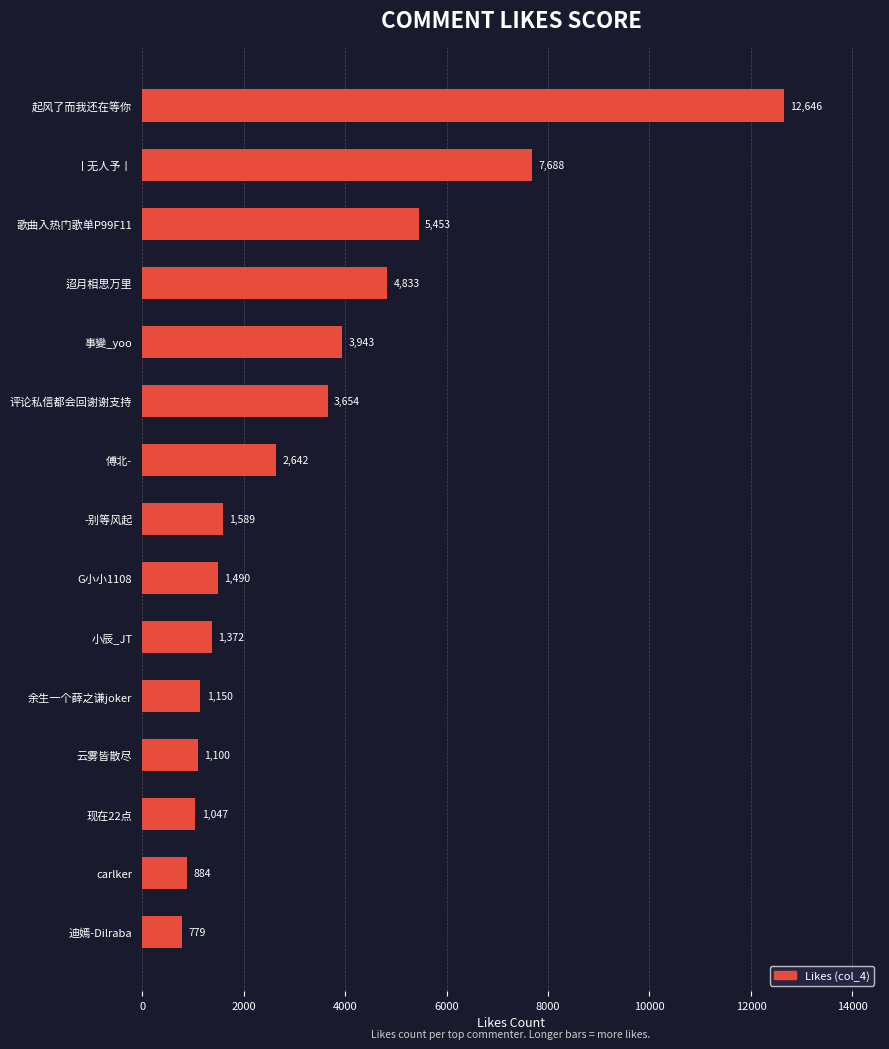

Rank the categories by value from highest to lowest.

起风了而我还在等你, 丨无人予丨, 歌曲入热门歌单P99F11, 迢月相思万里, 事變_yoo, 评论私信都会回谢谢支持, 傅北-, -别等风起, G小小1108, 小辰_JT, 余生一个薛之谦joker, 云雾皆散尽, 现在22点, carlker, 迪嫣-Dilraba